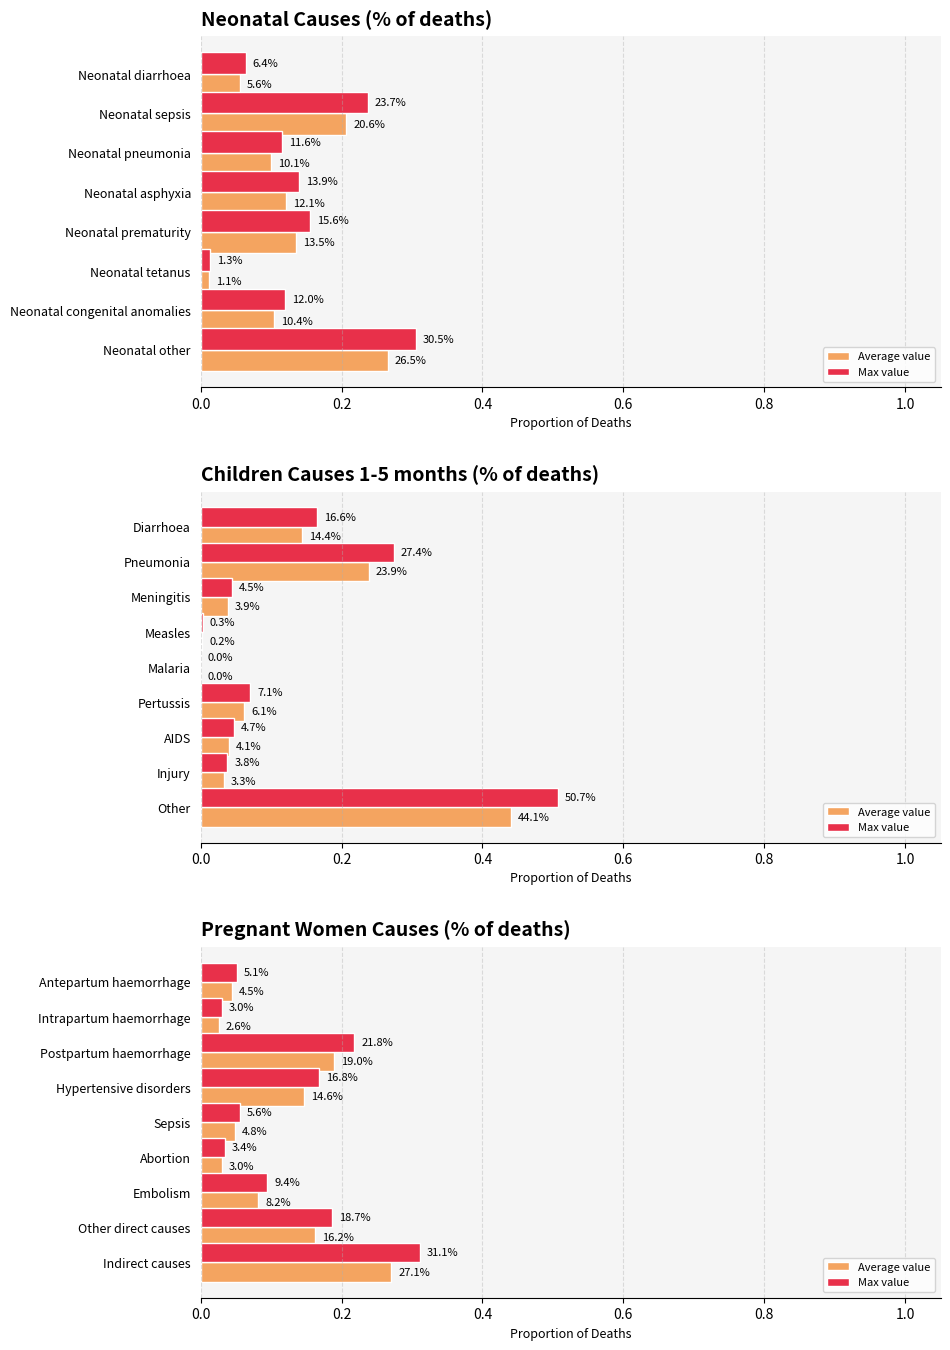

What position from the left is Postpartum haemorrhage?

3